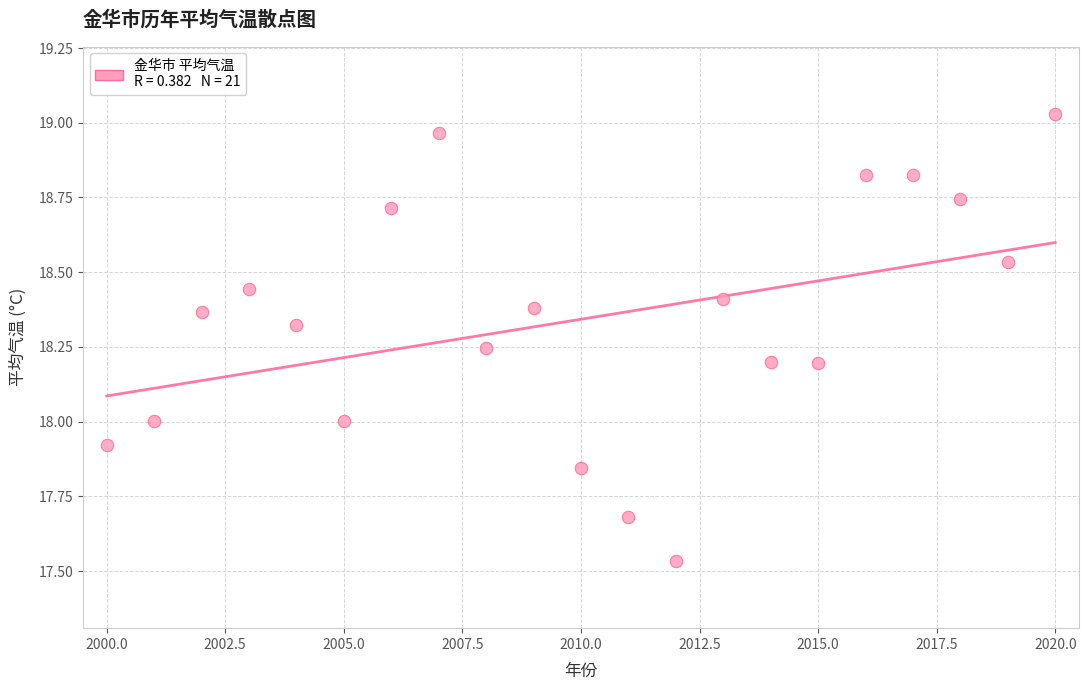

What is the range of X values (max minus min)?

20.0